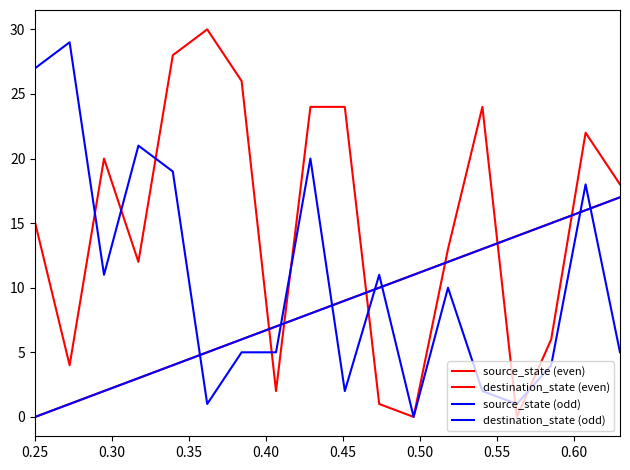

What is the sum of all source_state (odd) values?

153